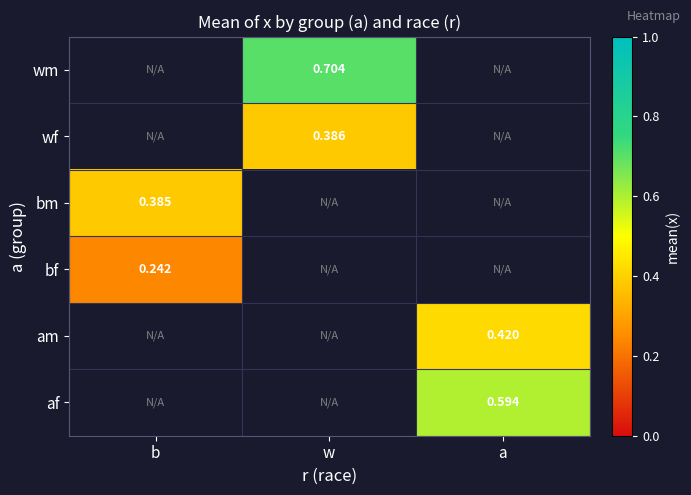

How many series are shown in this chart?

6